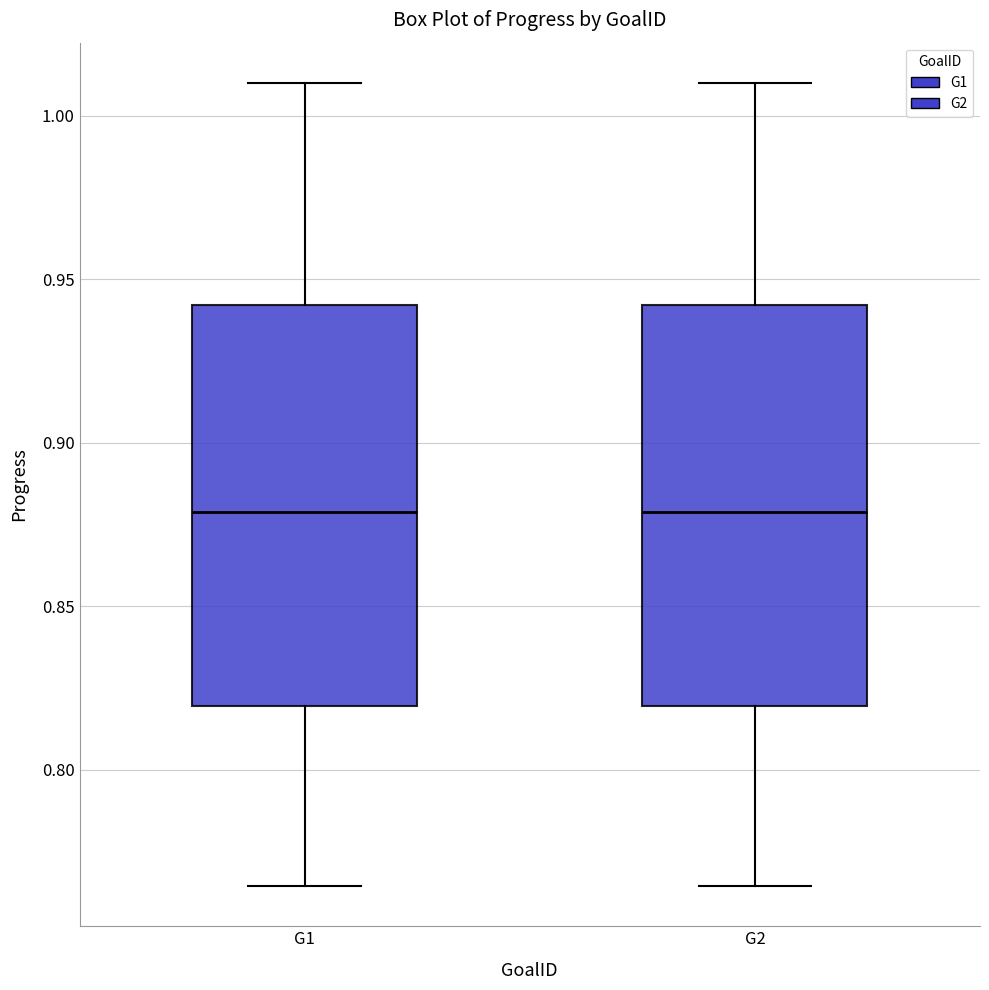

Reading left to right, read every box against the y-axis: the position of its median line, the range the box covers, and the ends of its whiskers. The values are not printed on the chart, so give them approximately, as read against the axis.

G1: median 0.880, box 0.820 to 0.940, whiskers 0.765 to 1.010
G2: median 0.880, box 0.820 to 0.940, whiskers 0.765 to 1.010